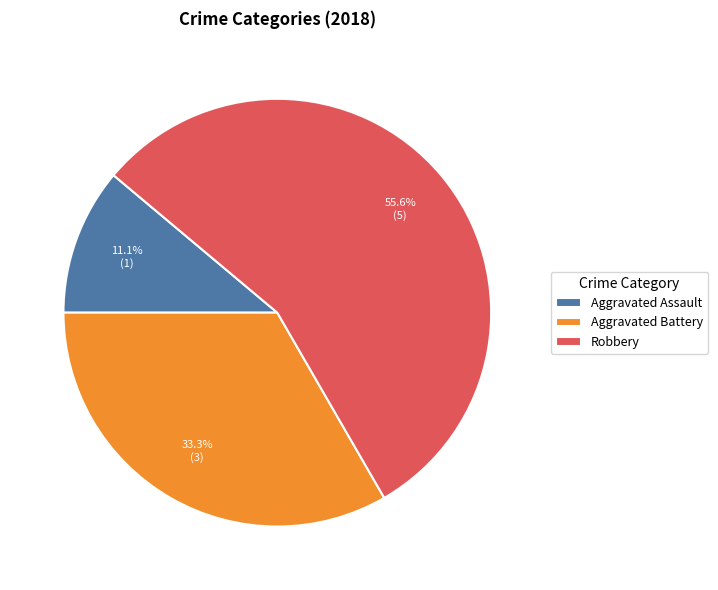

Approximately how many times larger is the value at Aggravated Assault compared to Aggravated Battery?

0.3